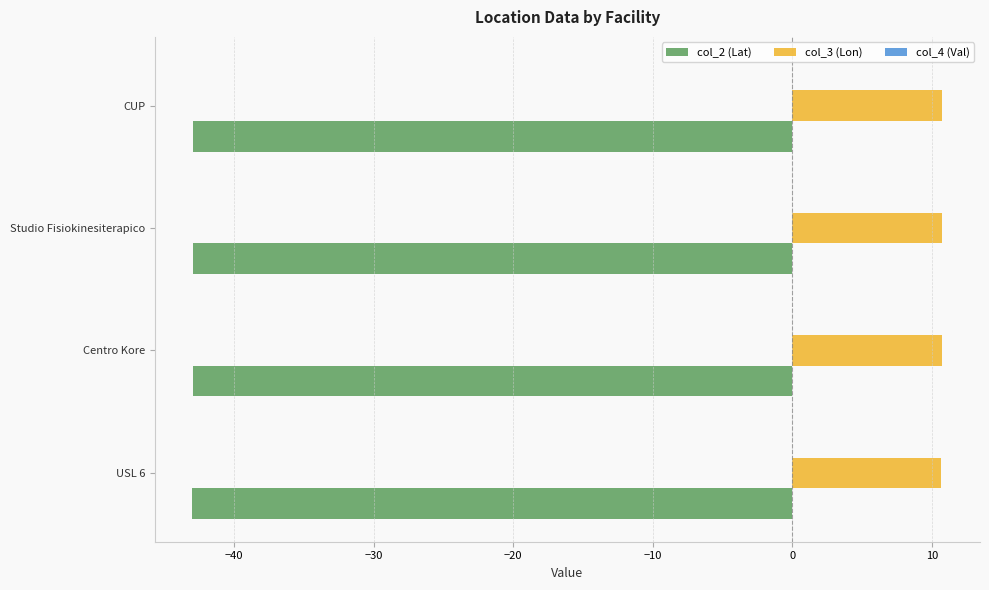

The col_3 (Lon) series shows 10.8 at Studio Fisiokinesiterapico. True or false?

True